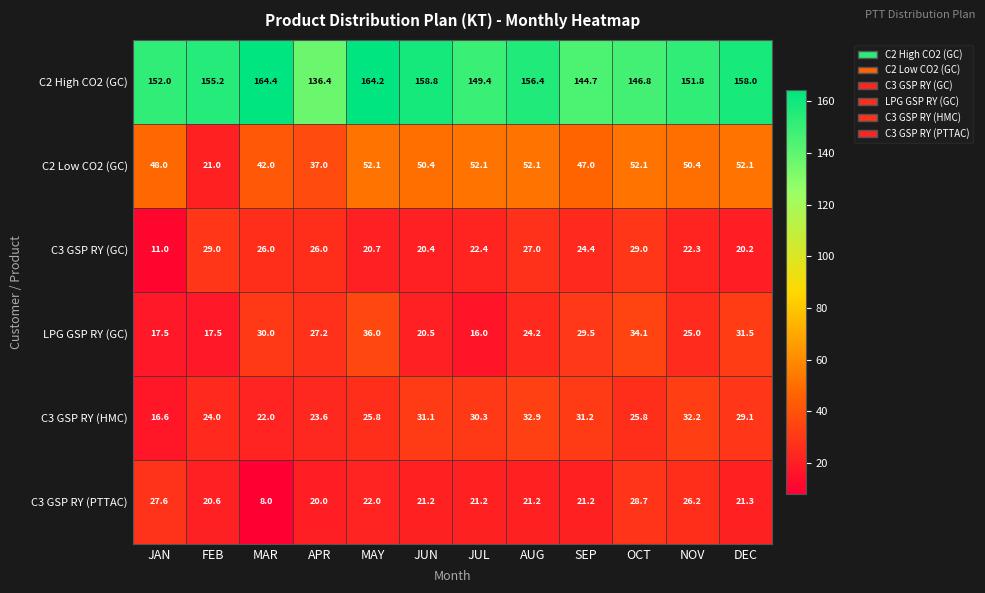

How many categories are shown in the chart?

12